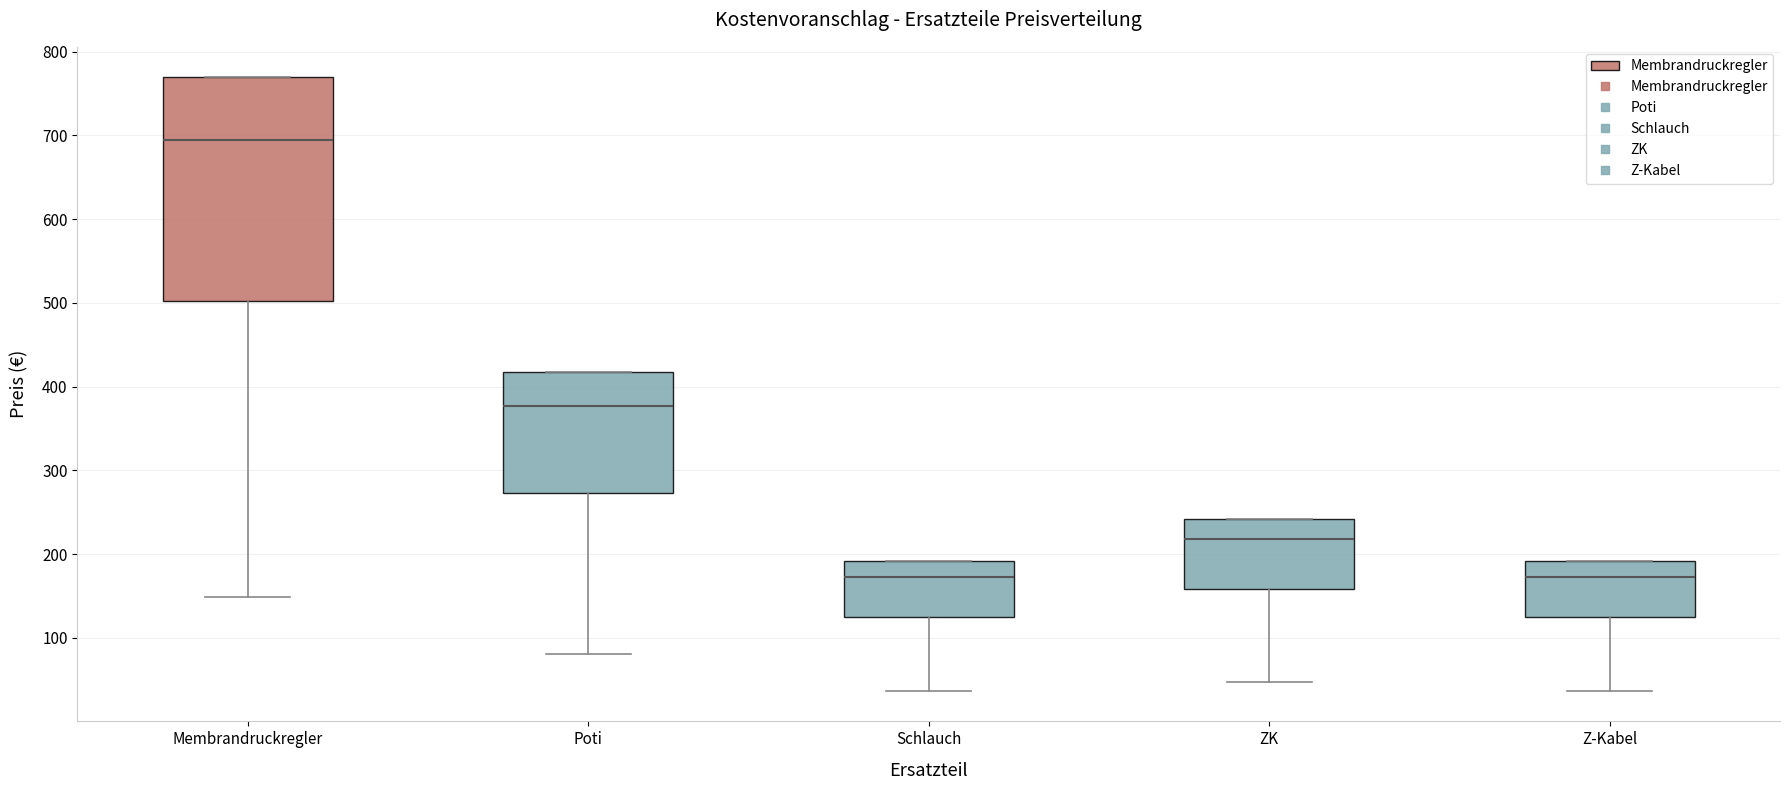

Reading left to right, transcribe this box plot: for each box, give where its median line is, the range the box spans, and where its two whiskers end, as read against the y-axis. The values are not printed on the chart, so give them approximately, as read against the axis.

Membrandruckregler: median 690, box 500 to 770, whiskers 150 to 770
Poti: median 380, box 270 to 420, whiskers 80 to 420
Schlauch: median 170, box 130 to 190, whiskers 40 to 190
ZK: median 220, box 160 to 240, whiskers 50 to 240
Z-Kabel: median 170, box 130 to 190, whiskers 40 to 190